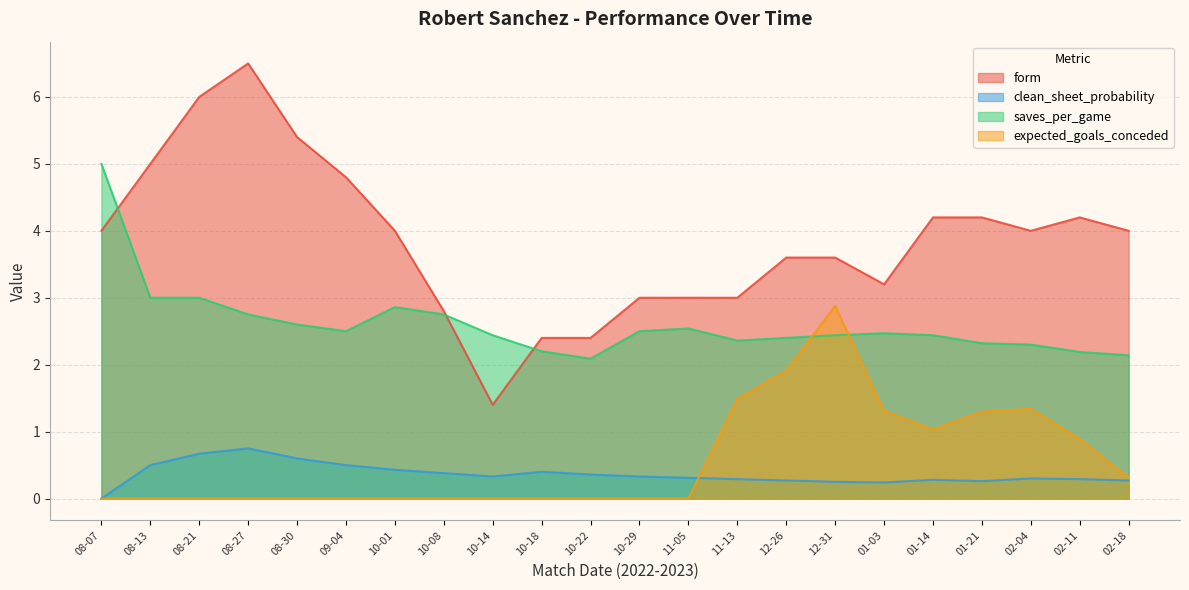

How many interior local valleys does the saves_per_game series have?

3